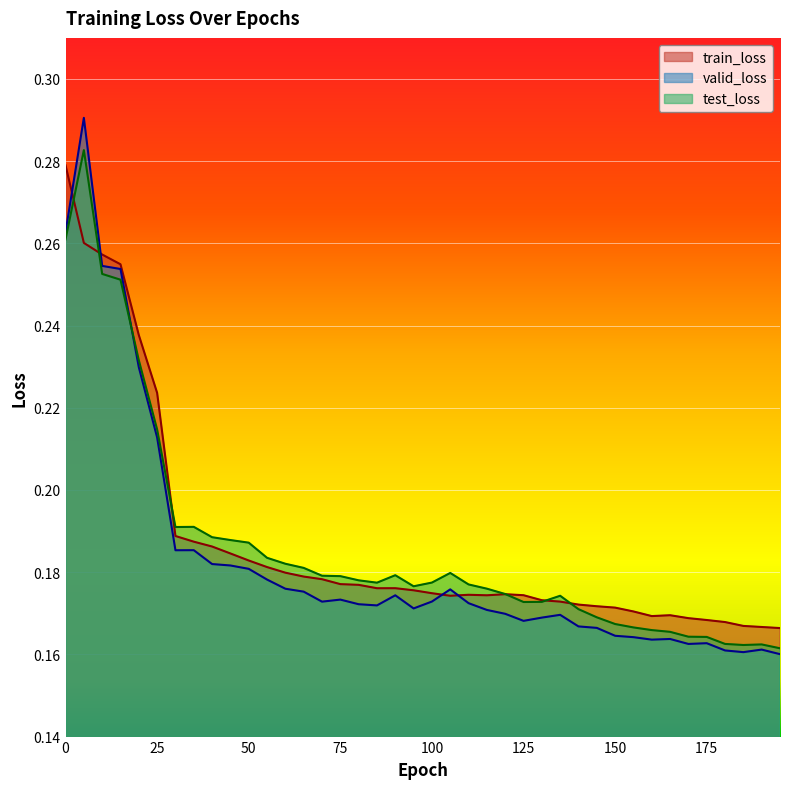

The value of test_loss at 80 is 0.3. True or false?

False